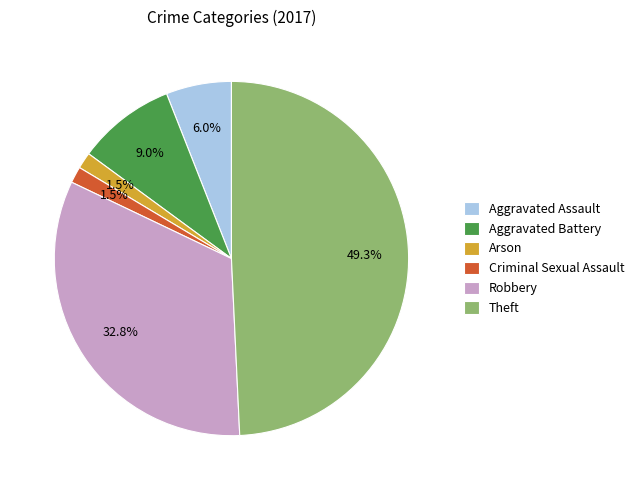

Does Theft account for over 50% of the chart?

No